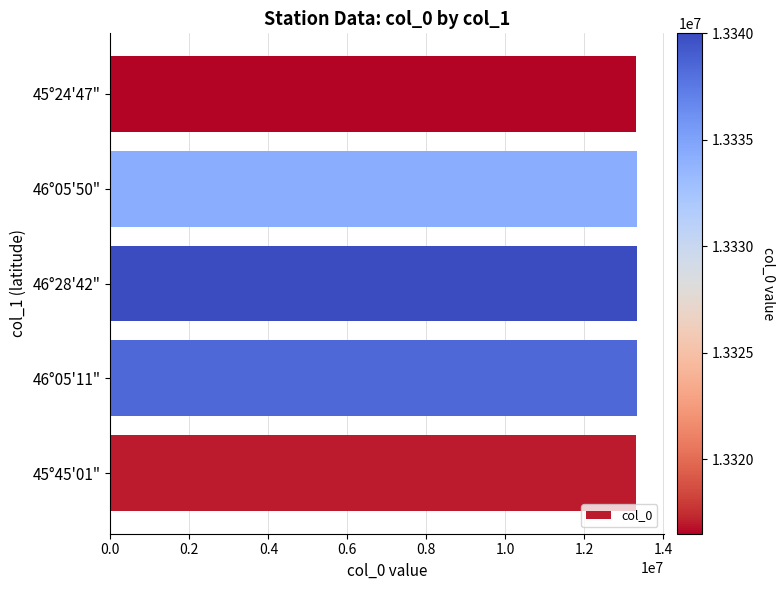

What is the ratio of the value at 45°45'01" to the value at 45°24'47"?

1.0